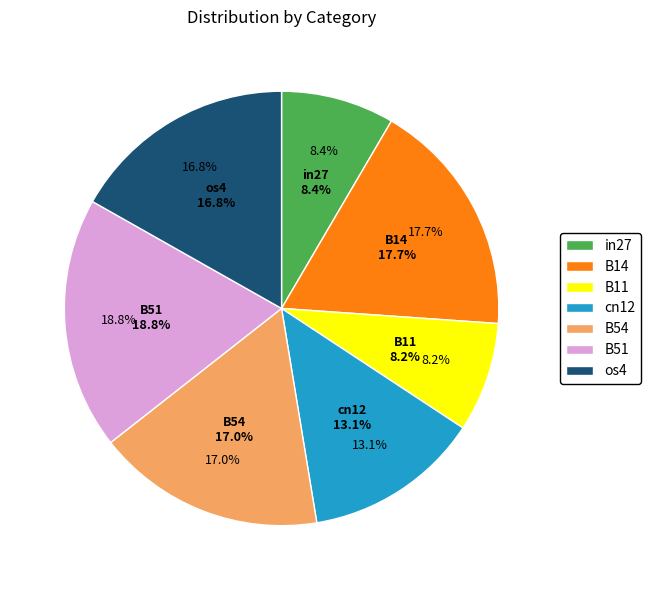

Does B11 represent more than half of the total?

No